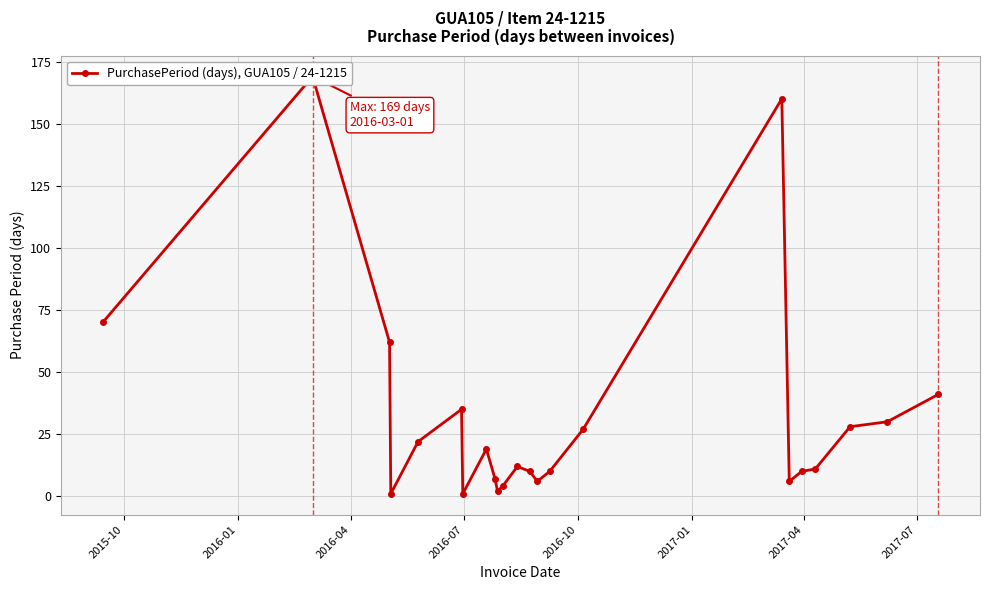

What is the change in value from 2015-10 to 2016-07?

-69